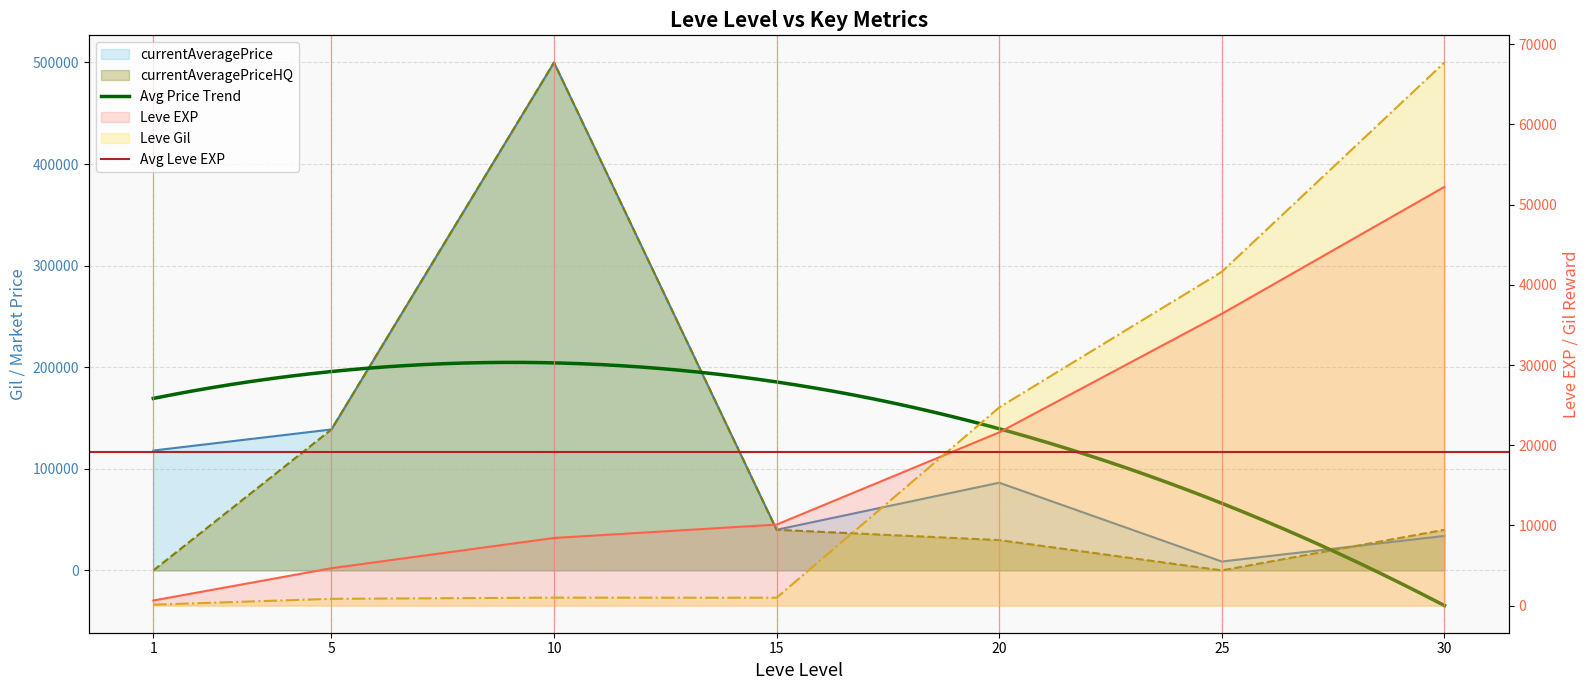

Does the chart have visible grid lines?

Yes